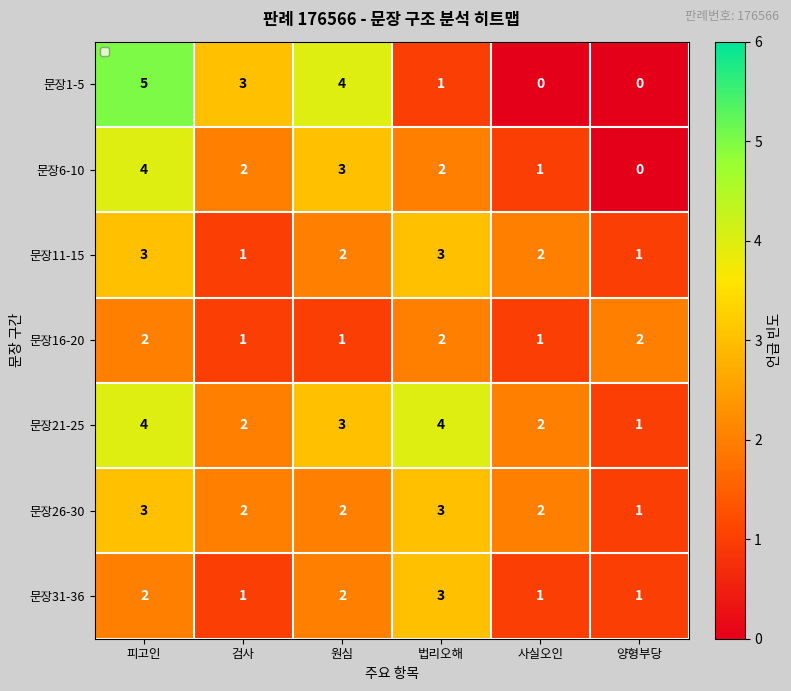

What is the spread (max minus min) of values at 원심?

3